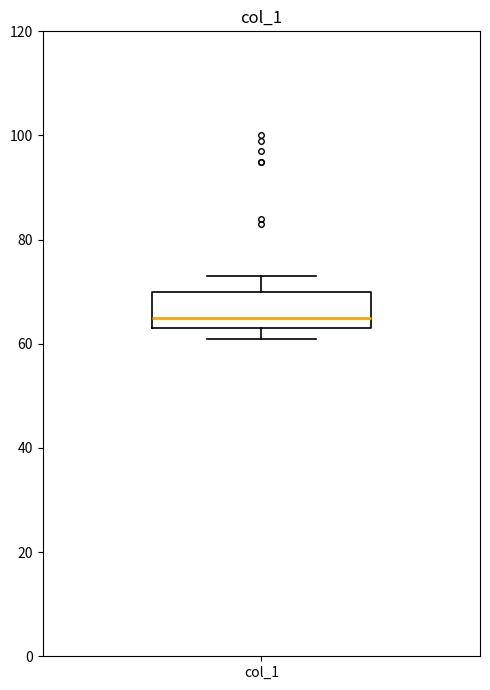

Read this box plot against the y-axis: the position of the median line, the range covered by the box, and the ends of both whiskers. The values are not printed on the chart, so give them approximately, as read against the axis.

median 66, box 64 to 70, whiskers 62 to 74